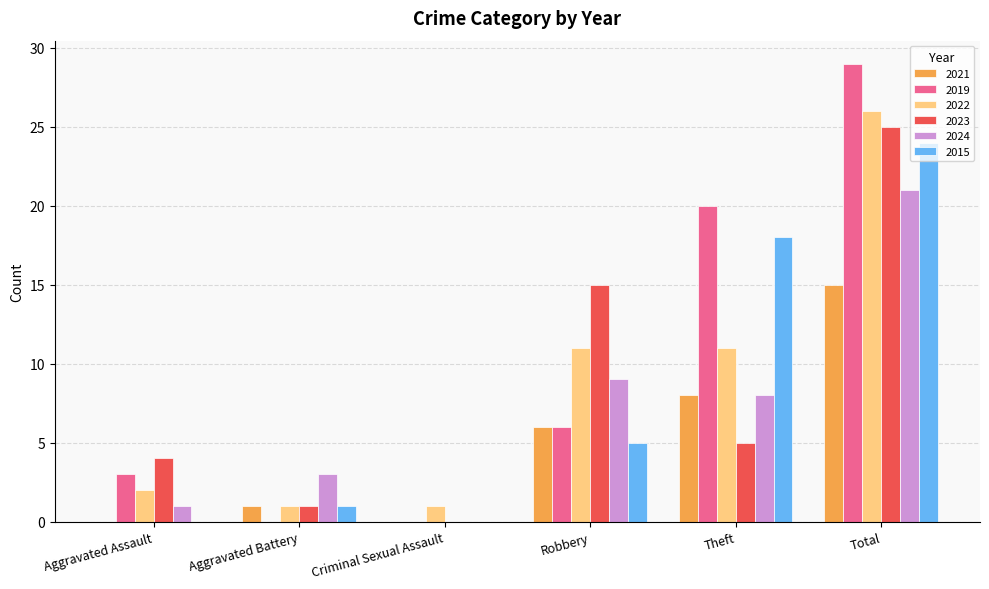

What is the total value across all series at Theft?

70